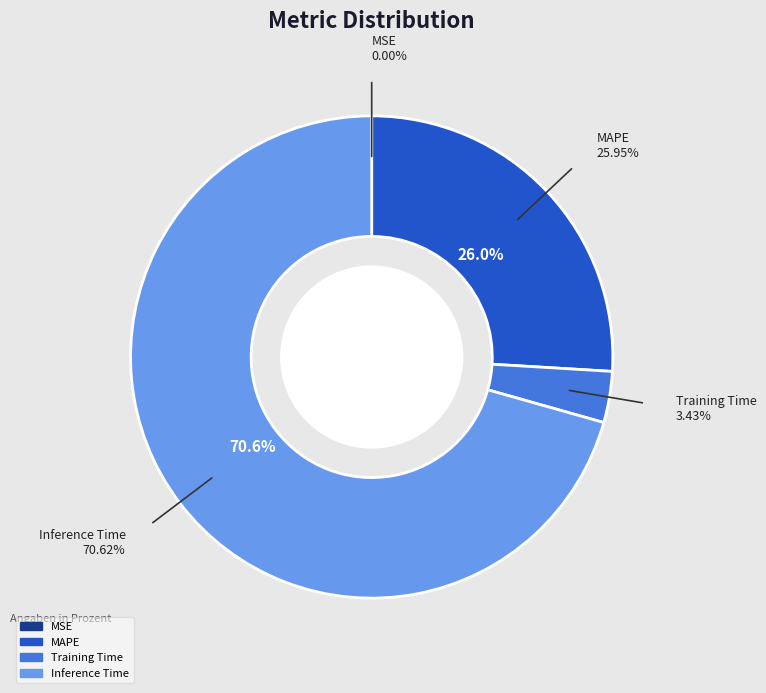

Rank the categories by value from lowest to highest.

MSE, Training Time, MAPE, Inference Time